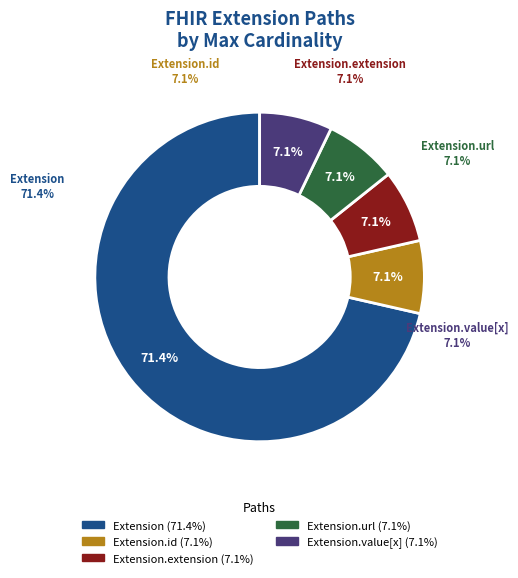

The Extension.url slice represents 92% of the pie. True or false?

False